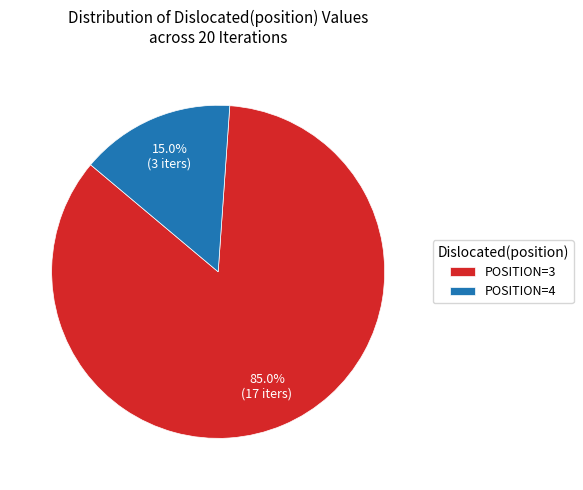

Between POSITION=4 and POSITION=3, which is larger?

POSITION=3